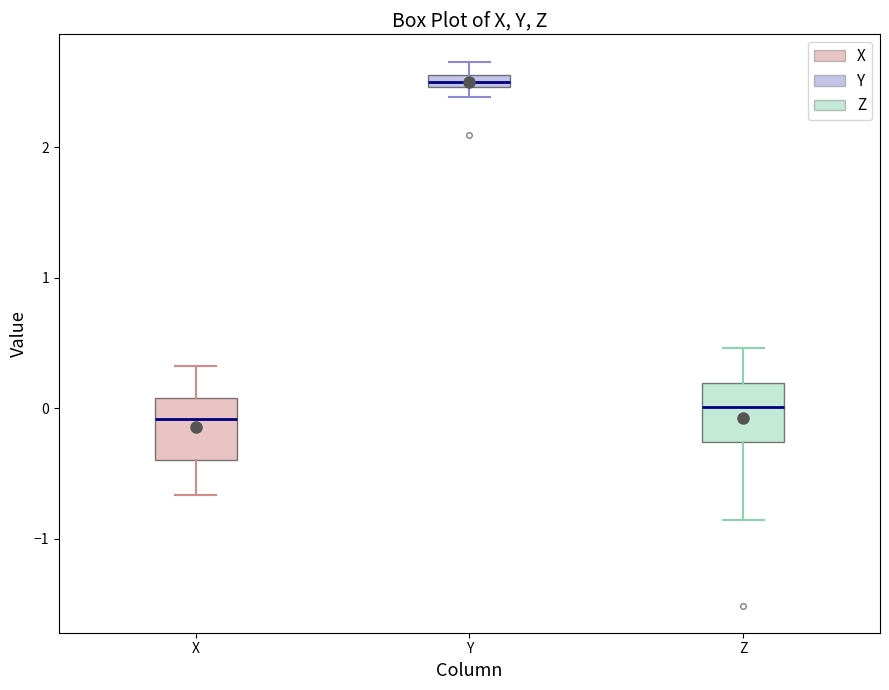

Which box's median line is the highest?

Y